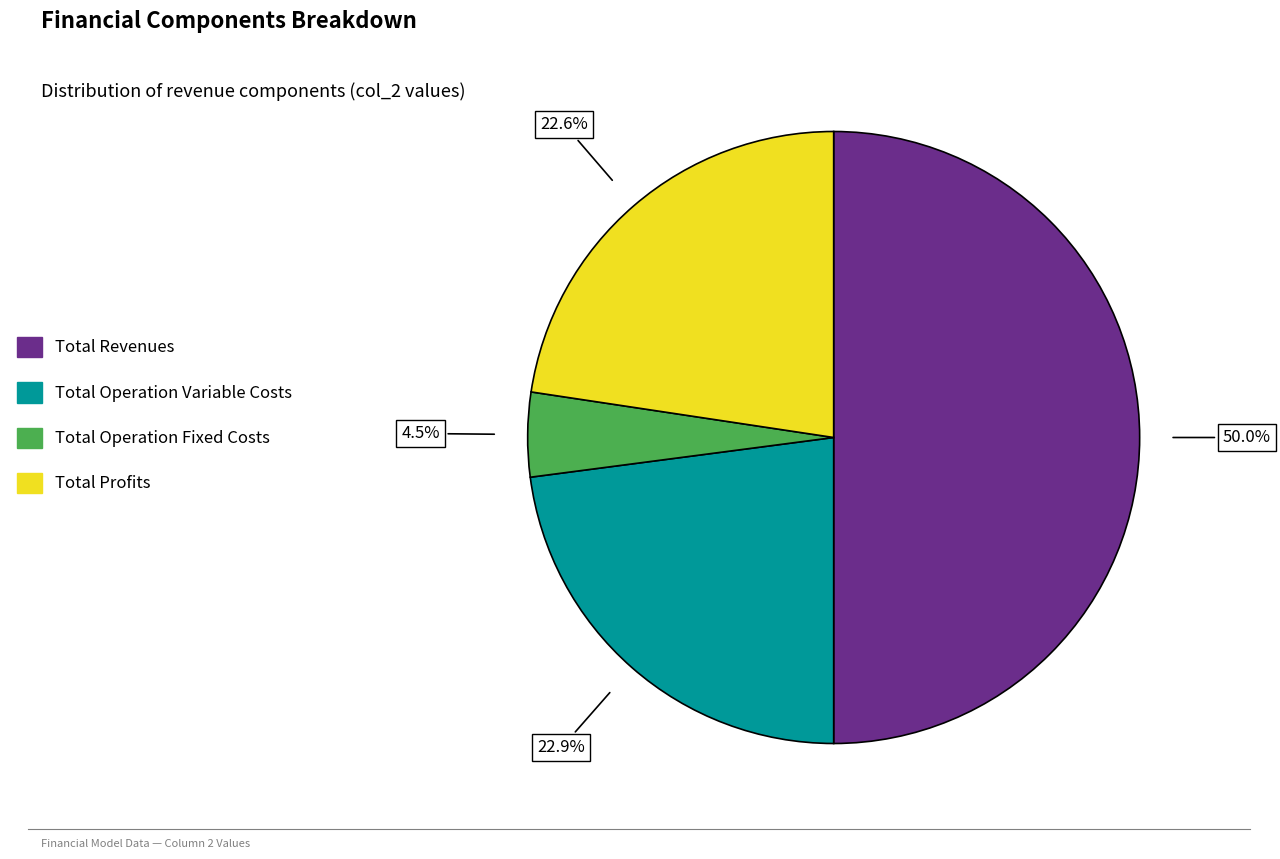

How many slices are in this pie chart?

4